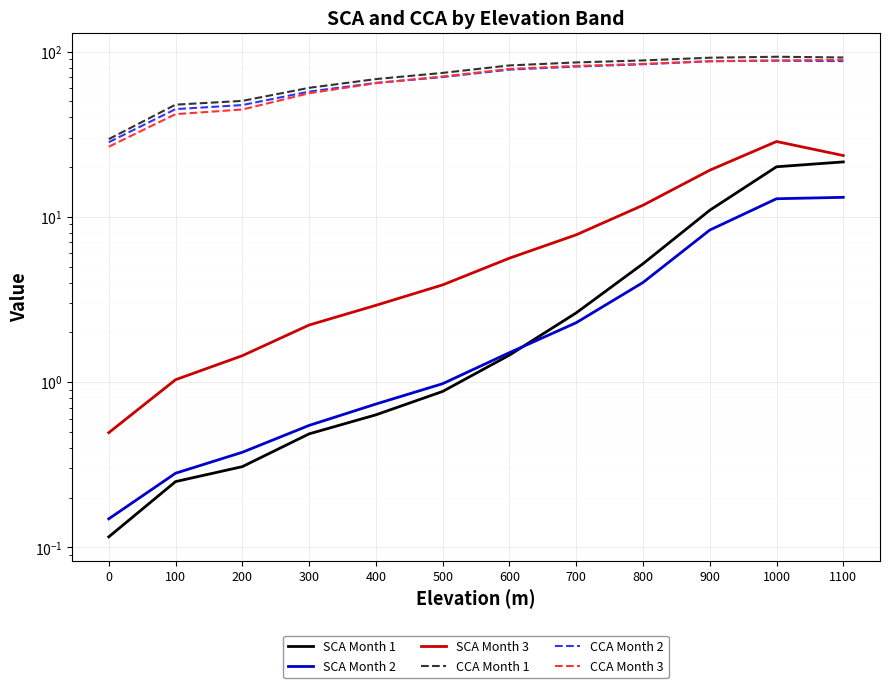

What is the spread (max minus min) of values at 500?

73.4